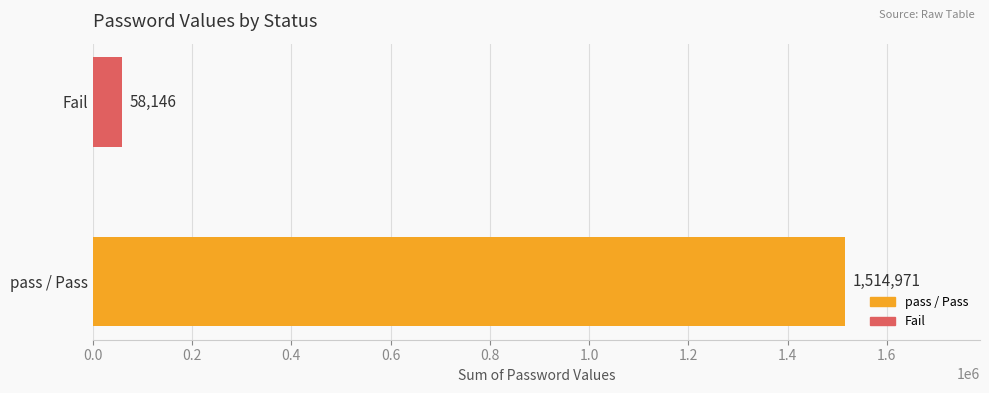

At which label is the value closest to 786558?

Fail